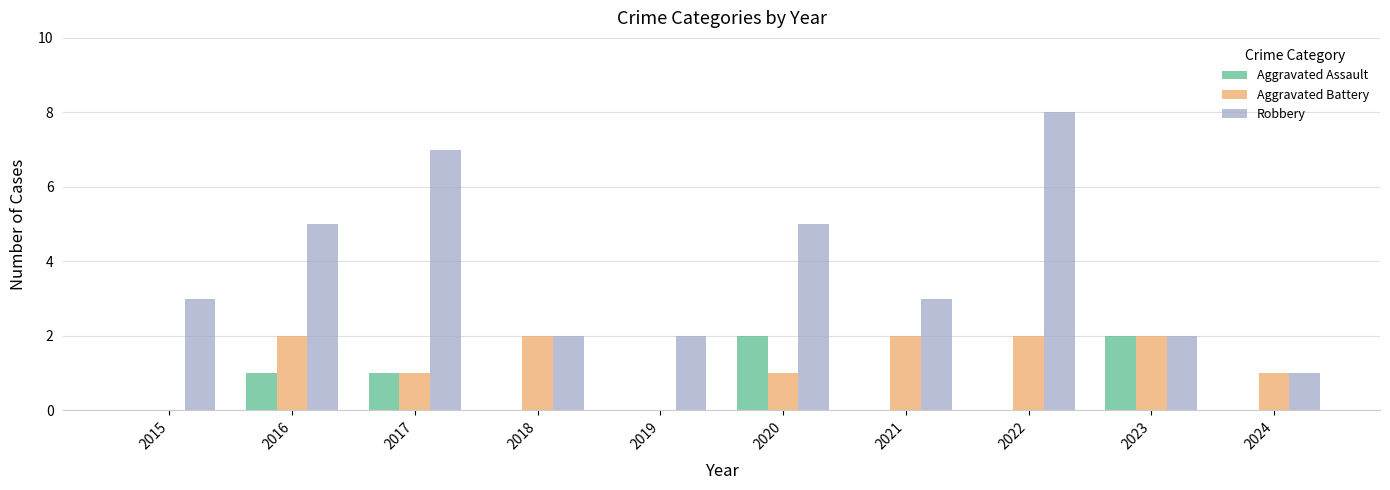

What is the sum of all Robbery values?

38